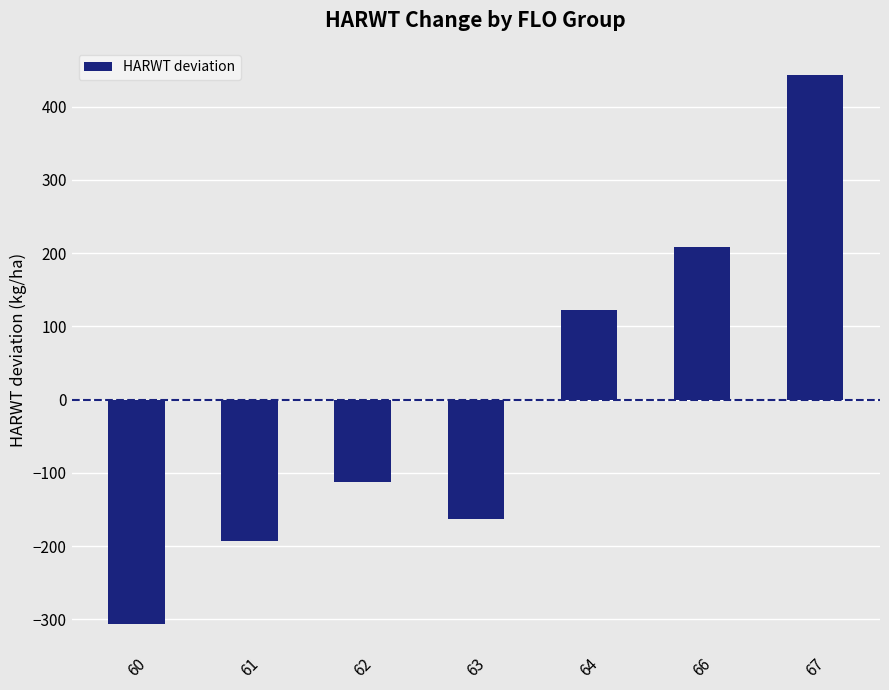

At which category does the chart reach its peak across all series?

67